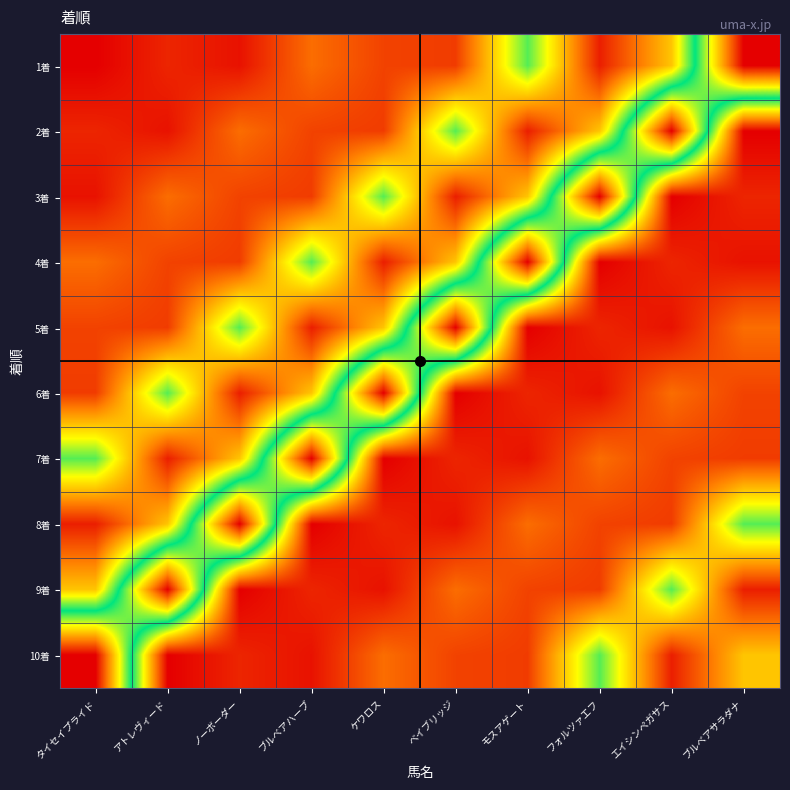

Reading left to right, list all the values displayed in this chart.

1着: タイセイプライド=1.5	アトレヴィード=10.3	ノーボーダー=5.9	ブルベアハーブ=27.0	ケワロス=17.1	ベイブリッジ=15.6	モスアゲート=80.4	フォルツァエフ=8.7	エイシンペガサス=47.4	ブルベアサラダナ=178.8
2着: タイセイプライド=10.3	アトレヴィード=5.9	ノーボーダー=27.0	ブルベアハーブ=17.1	ケワロス=15.6	ベイブリッジ=80.4	モスアゲート=8.7	フォルツァエフ=47.4	エイシンペガサス=178.8	ブルベアサラダナ=1.5
3着: タイセイプライド=5.9	アトレヴィード=27.0	ノーボーダー=17.1	ブルベアハーブ=15.6	ケワロス=80.4	ベイブリッジ=8.7	モスアゲート=47.4	フォルツァエフ=178.8	エイシンペガサス=1.5	ブルベアサラダナ=10.3
4着: タイセイプライド=27.0	アトレヴィード=17.1	ノーボーダー=15.6	ブルベアハーブ=80.4	ケワロス=8.7	ベイブリッジ=47.4	モスアゲート=178.8	フォルツァエフ=1.5	エイシンペガサス=10.3	ブルベアサラダナ=5.9
5着: タイセイプライド=17.1	アトレヴィード=15.6	ノーボーダー=80.4	ブルベアハーブ=8.7	ケワロス=47.4	ベイブリッジ=178.8	モスアゲート=1.5	フォルツァエフ=10.3	エイシンペガサス=5.9	ブルベアサラダナ=27.0
6着: タイセイプライド=15.6	アトレヴィード=80.4	ノーボーダー=8.7	ブルベアハーブ=47.4	ケワロス=178.8	ベイブリッジ=1.5	モスアゲート=10.3	フォルツァエフ=5.9	エイシンペガサス=27.0	ブルベアサラダナ=17.1
7着: タイセイプライド=80.4	アトレヴィード=8.7	ノーボーダー=47.4	ブルベアハーブ=178.8	ケワロス=1.5	ベイブリッジ=10.3	モスアゲート=5.9	フォルツァエフ=27.0	エイシンペガサス=17.1	ブルベアサラダナ=15.6
8着: タイセイプライド=8.7	アトレヴィード=47.4	ノーボーダー=178.8	ブルベアハーブ=1.5	ケワロス=10.3	ベイブリッジ=5.9	モスアゲート=27.0	フォルツァエフ=17.1	エイシンペガサス=15.6	ブルベアサラダナ=80.4
9着: タイセイプライド=47.4	アトレヴィード=178.8	ノーボーダー=1.5	ブルベアハーブ=10.3	ケワロス=5.9	ベイブリッジ=27.0	モスアゲート=17.1	フォルツァエフ=15.6	エイシンペガサス=80.4	ブルベアサラダナ=8.7
10着: タイセイプライド=178.8	アトレヴィード=1.5	ノーボーダー=10.3	ブルベアハーブ=5.9	ケワロス=27.0	ベイブリッジ=17.1	モスアゲート=15.6	フォルツァエフ=80.4	エイシンペガサス=8.7	ブルベアサラダナ=47.4